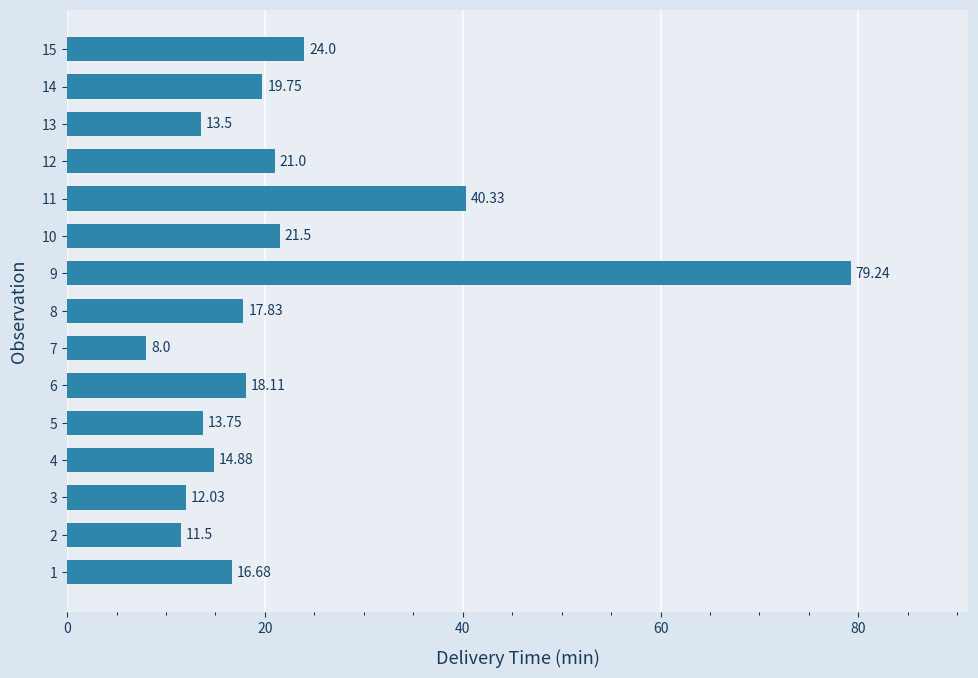

How many categories are shown in the chart?

15